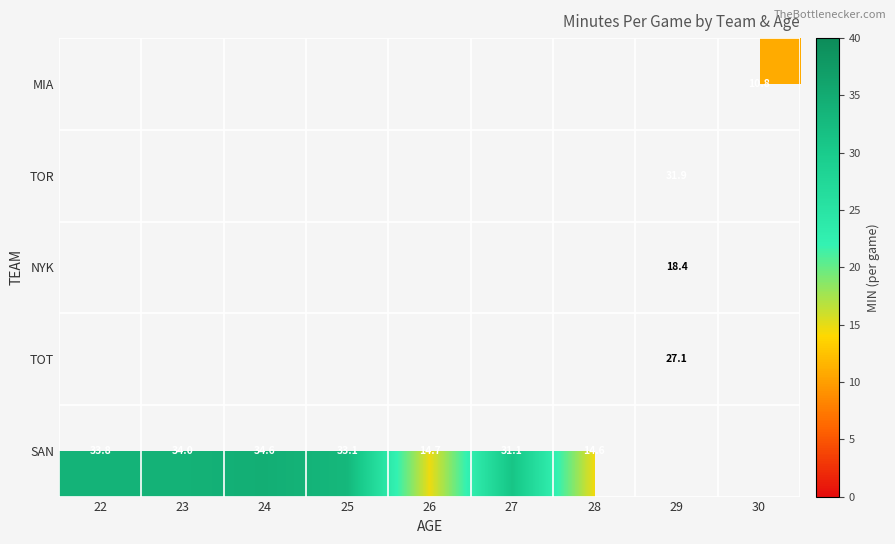

Between 29 and 22, which is larger?

22